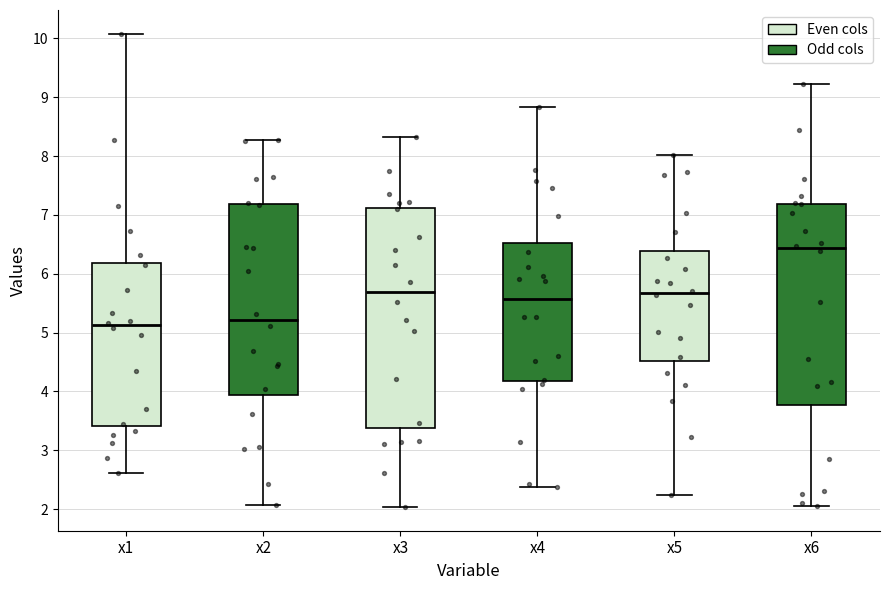

Which box's median line is the highest?

x6